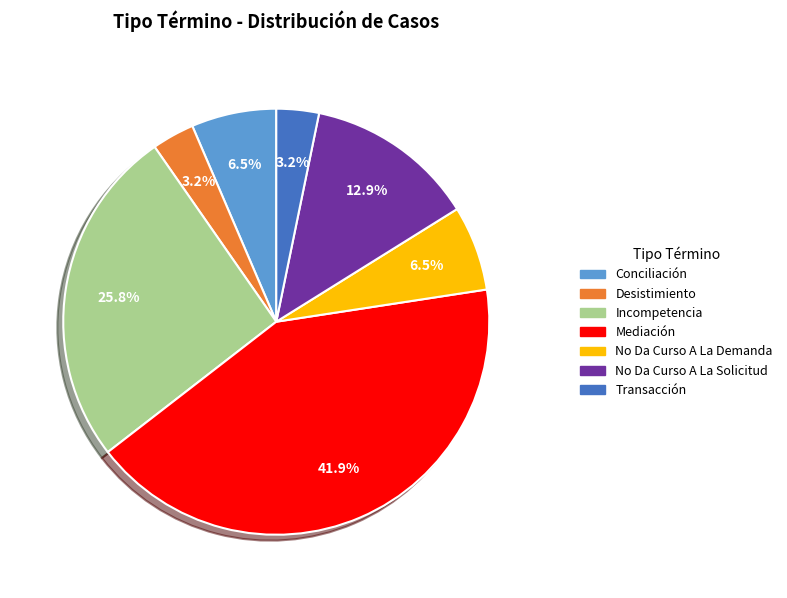

What portion of the pie excludes Transacción?

96.8%